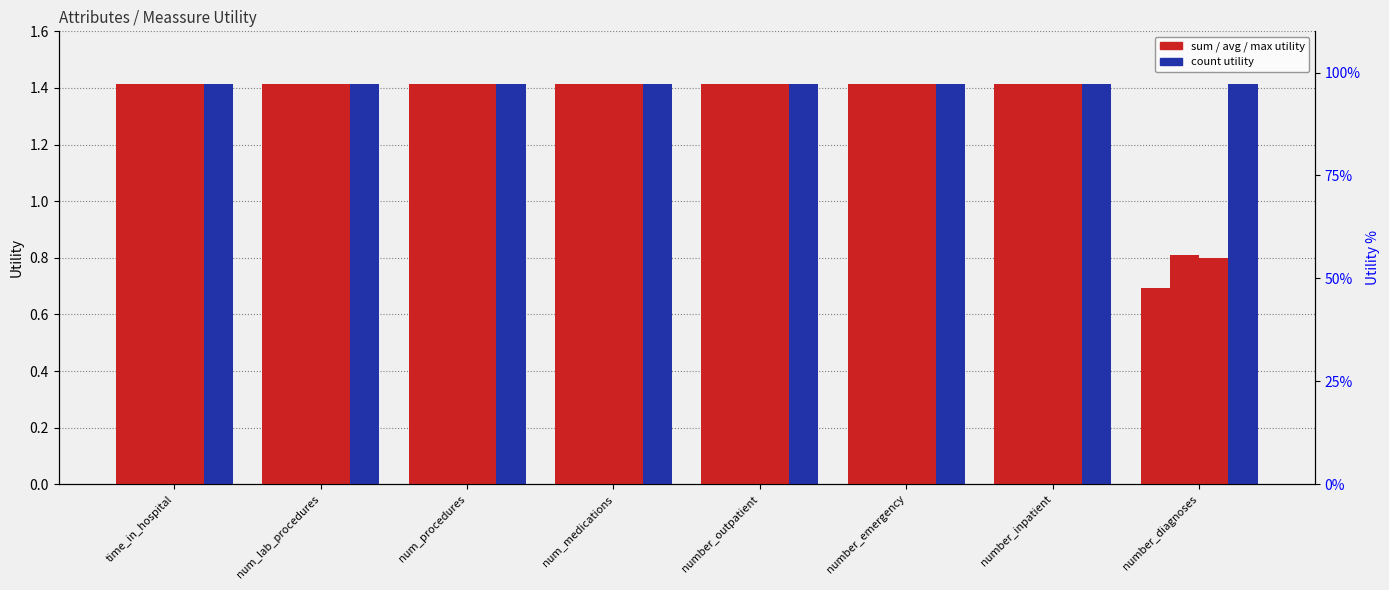

What is the label of the 6th bar from the left?

number_emergency